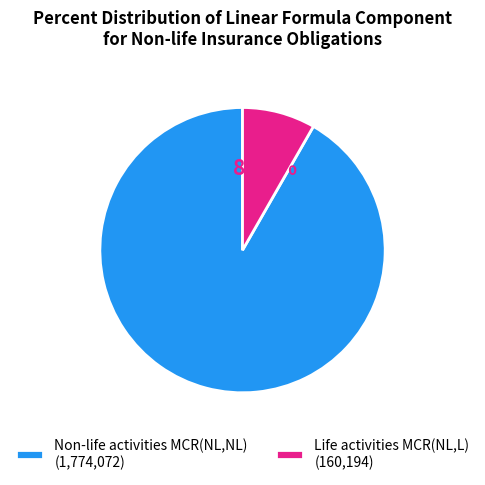

What is the smallest slice in the pie chart?

Life activities MCR(NL,L)